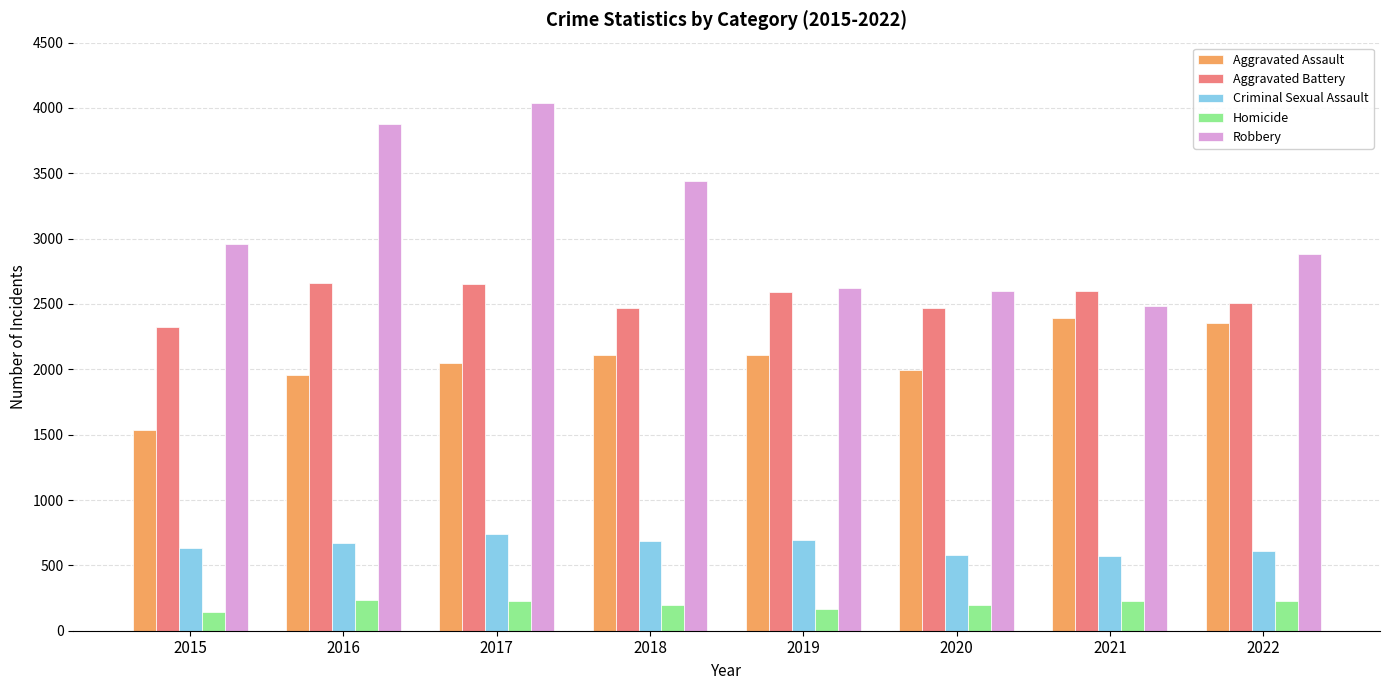

Which series has the widest spread of values?

Robbery